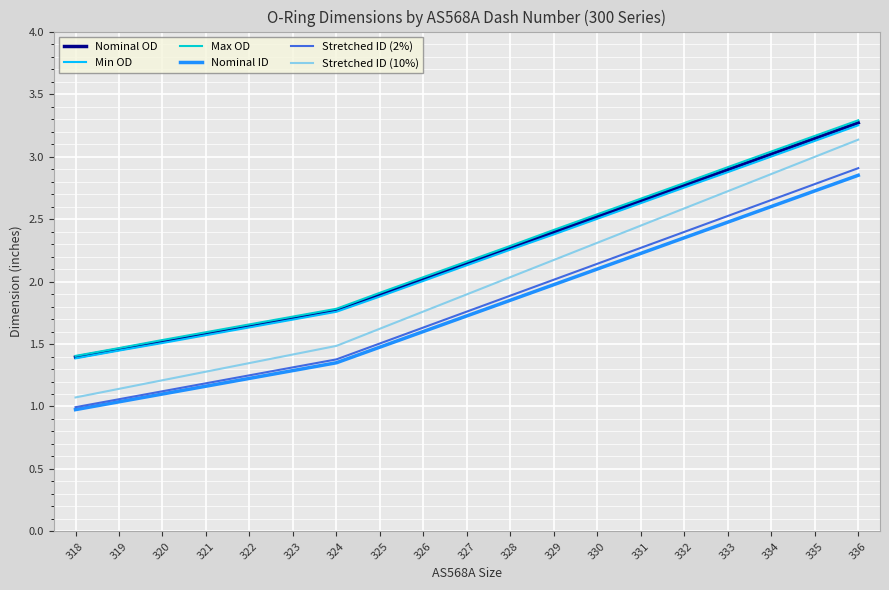

Where is Nominal OD nearest to the value 2?

326